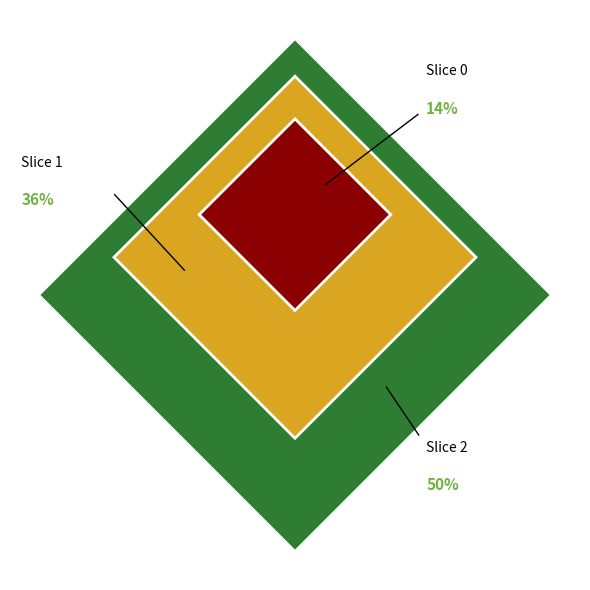

Rank the categories by value from highest to lowest.

2, 1, 0